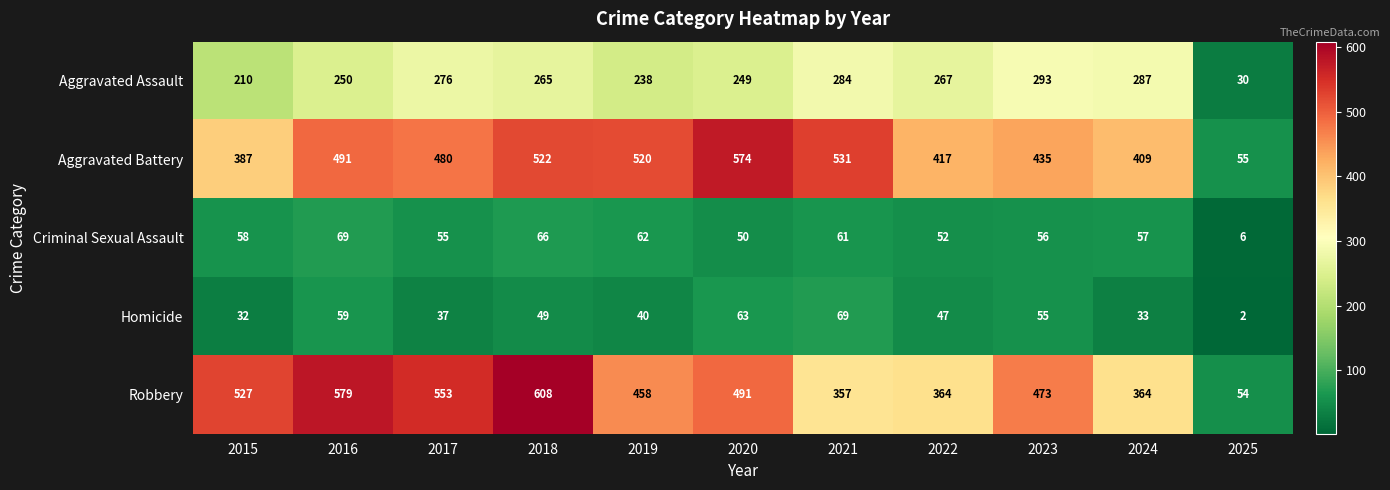

True or false: Criminal Sexual Assault has a value of 90 at 2017.

False